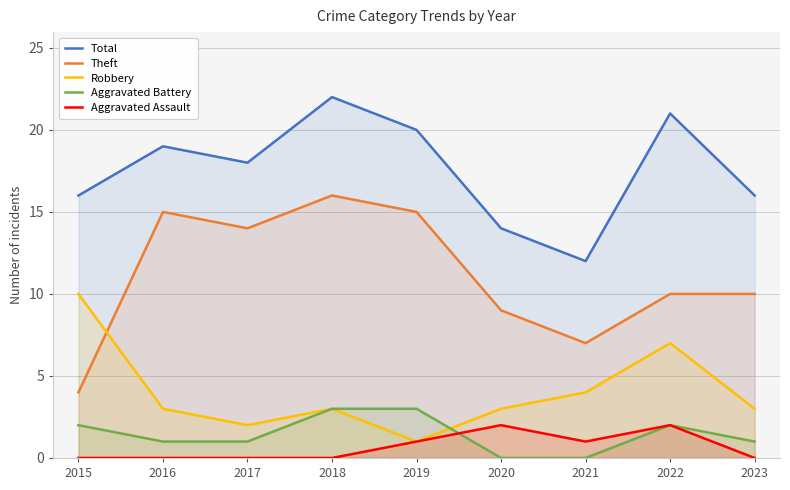

How many data points in Total are above 18?

4